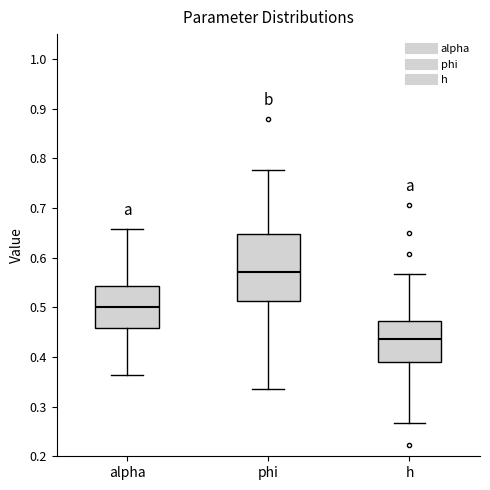

Reading left to right, read every box against the y-axis: the position of its median line, the range the box covers, and the ends of its whiskers. The values are not printed on the chart, so give them approximately, as read against the axis.

alpha: median 0.50, box 0.46 to 0.54, whiskers 0.36 to 0.66
phi: median 0.57, box 0.51 to 0.65, whiskers 0.34 to 0.78
h: median 0.44, box 0.39 to 0.47, whiskers 0.27 to 0.57